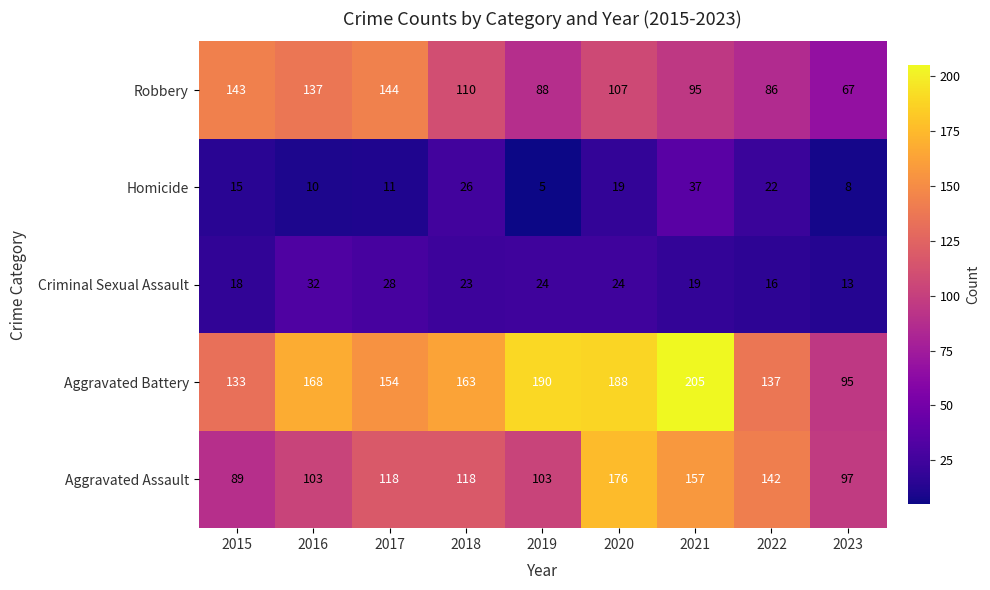

Rank the series by their maximum value, from highest to lowest.

Aggravated Battery, Aggravated Assault, Robbery, Homicide, Criminal Sexual Assault